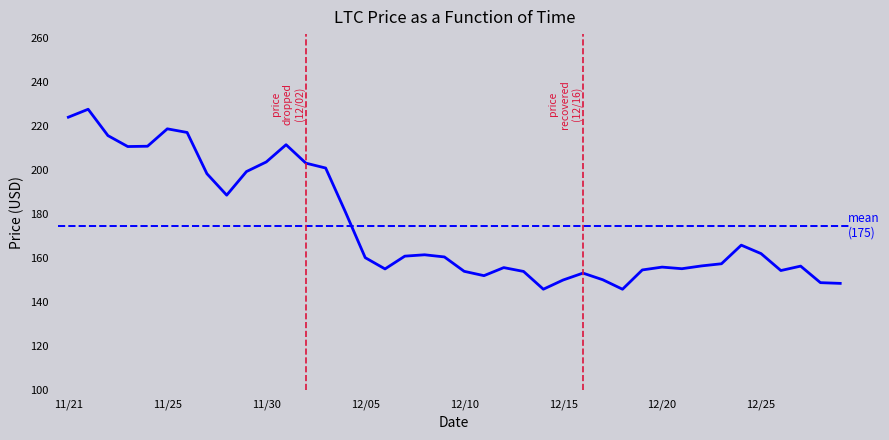

What is the label of the 28th point from the right?

12/02